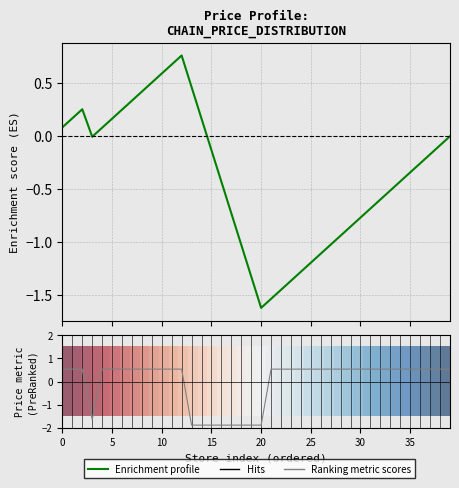

What is the value of the Enrichment profile point at the 7th from the left?

0.3